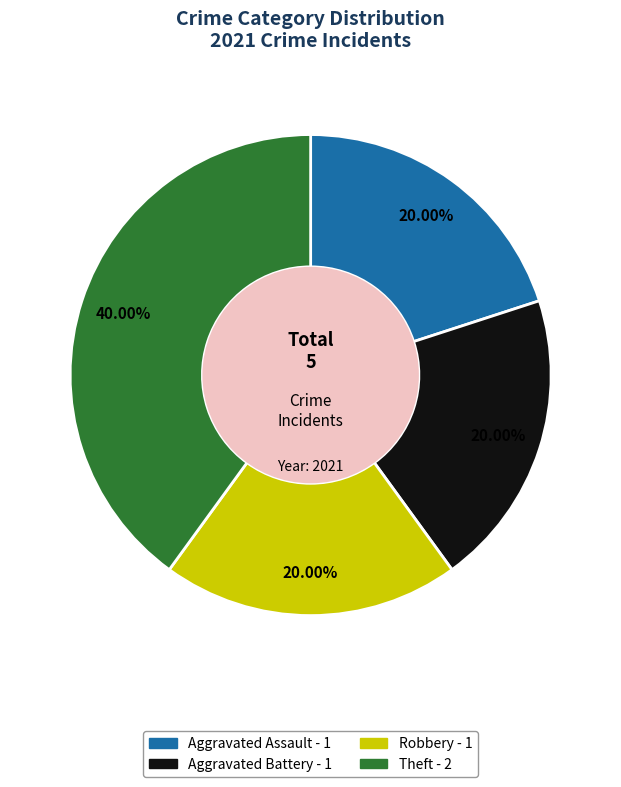

What is the largest slice in the pie chart?

Theft